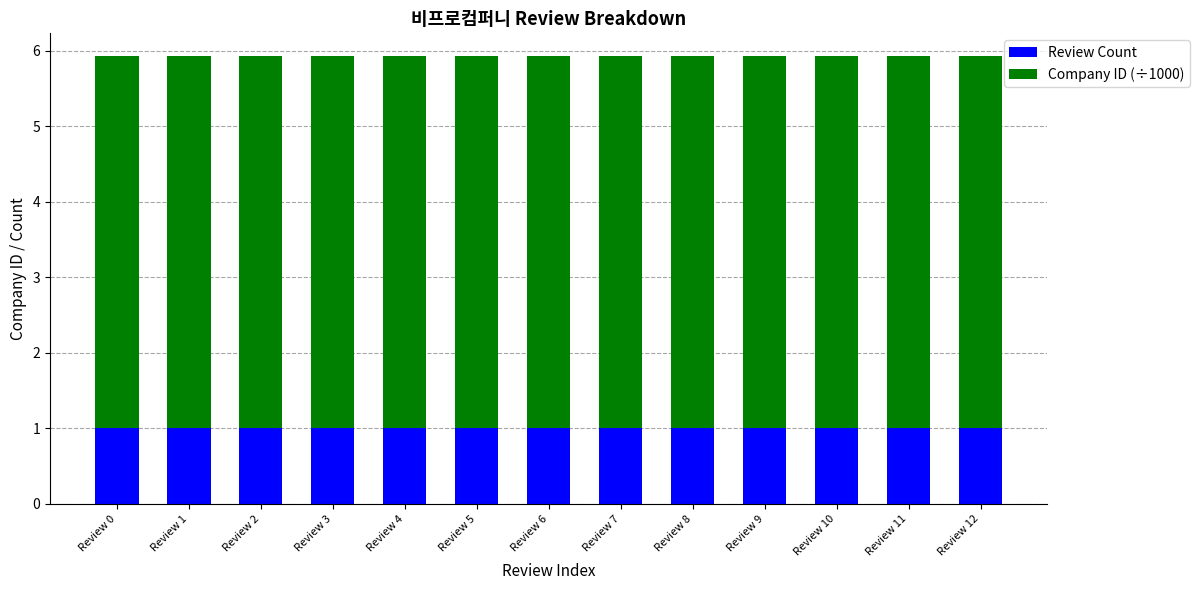

What is the maximum value for Review Count?

1.0